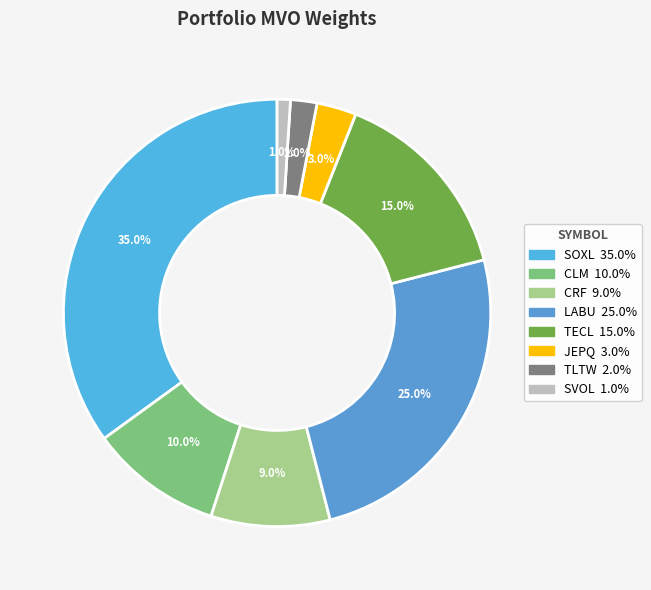

Do CRF and SVOL together represent more than half of the pie?

No